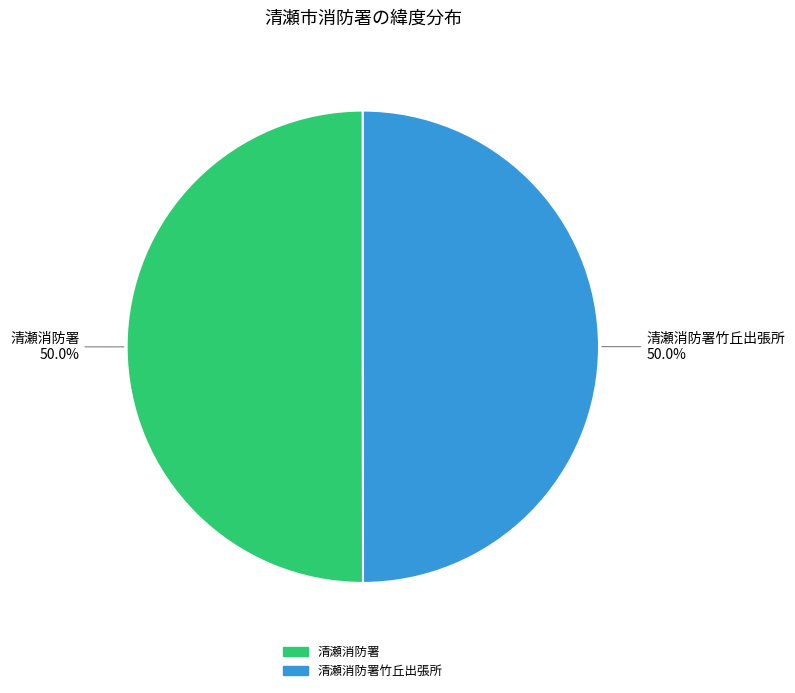

How many segments does this pie chart have?

2